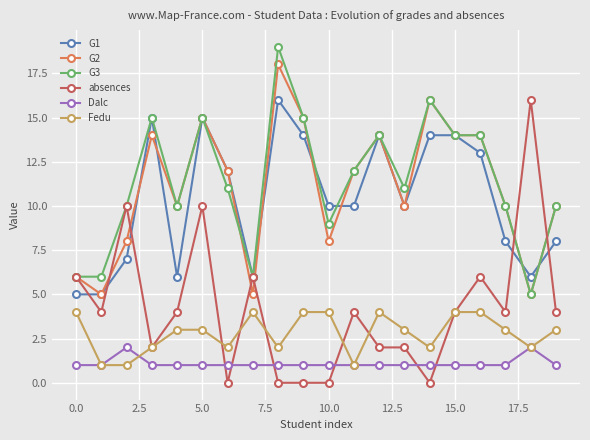

True or false: G1 has more than 1 interior local peaks.

True